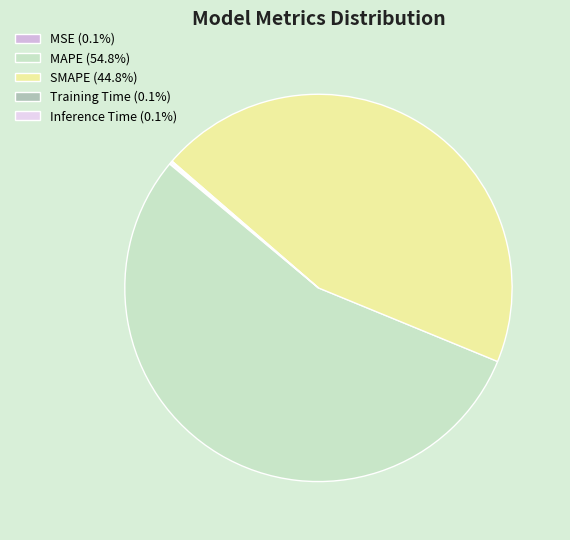

How many segments does this pie chart have?

5